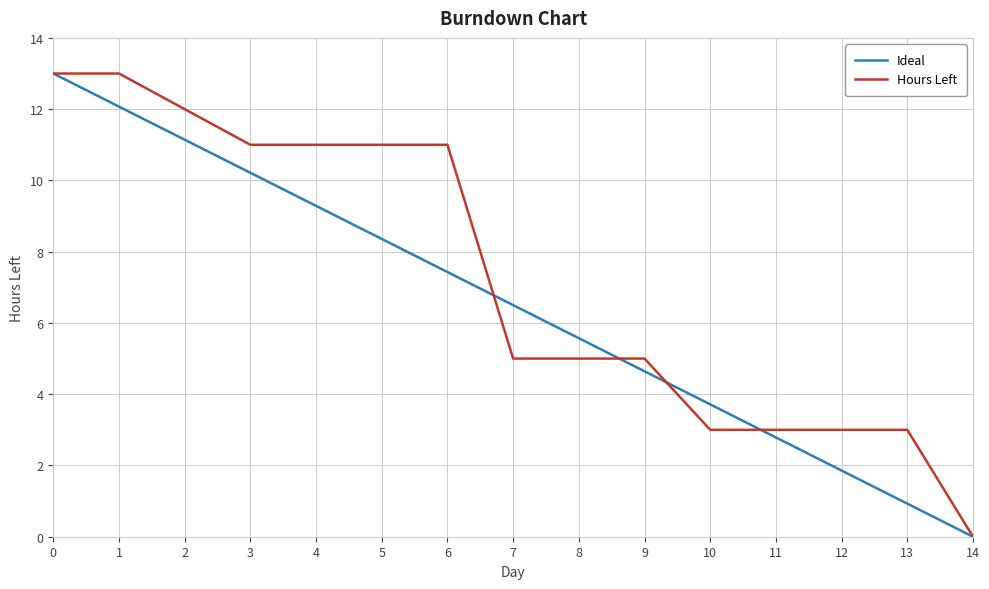

Which series changed the most between 3 and 8?

Hours Left